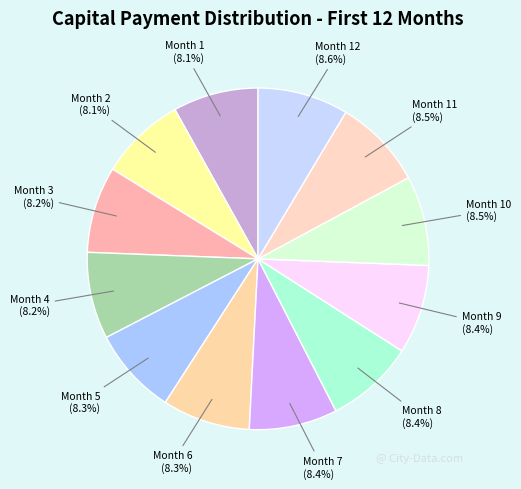

Approximately how many times larger is the value at Month 12 compared to Month 10?

1.0